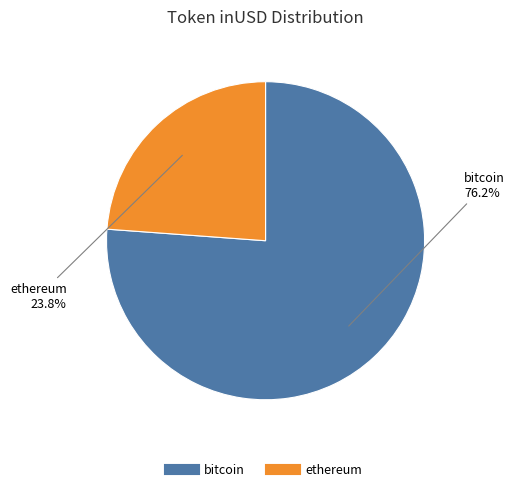

What is the total percentage of bitcoin and ethereum?

100.0%